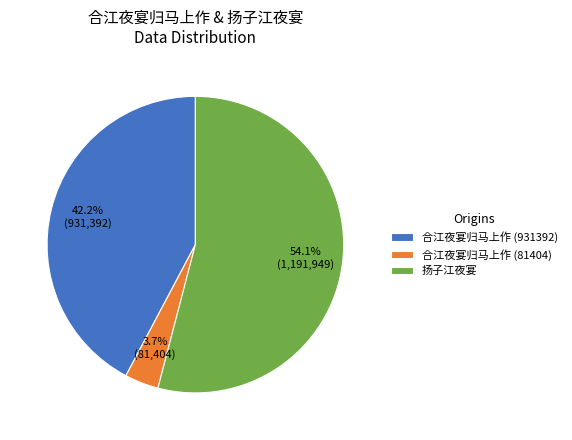

To the nearest percent, what is the difference between the 扬子江夜宴 and 合江夜宴归马上作 (81404) slice percentages?

50%